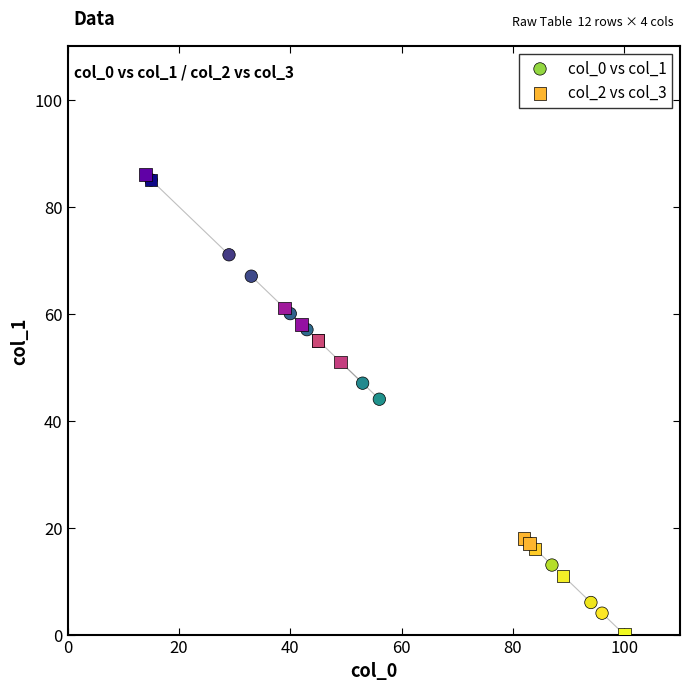

Which series has the largest Y range (max minus min)?

col_2 vs col_3